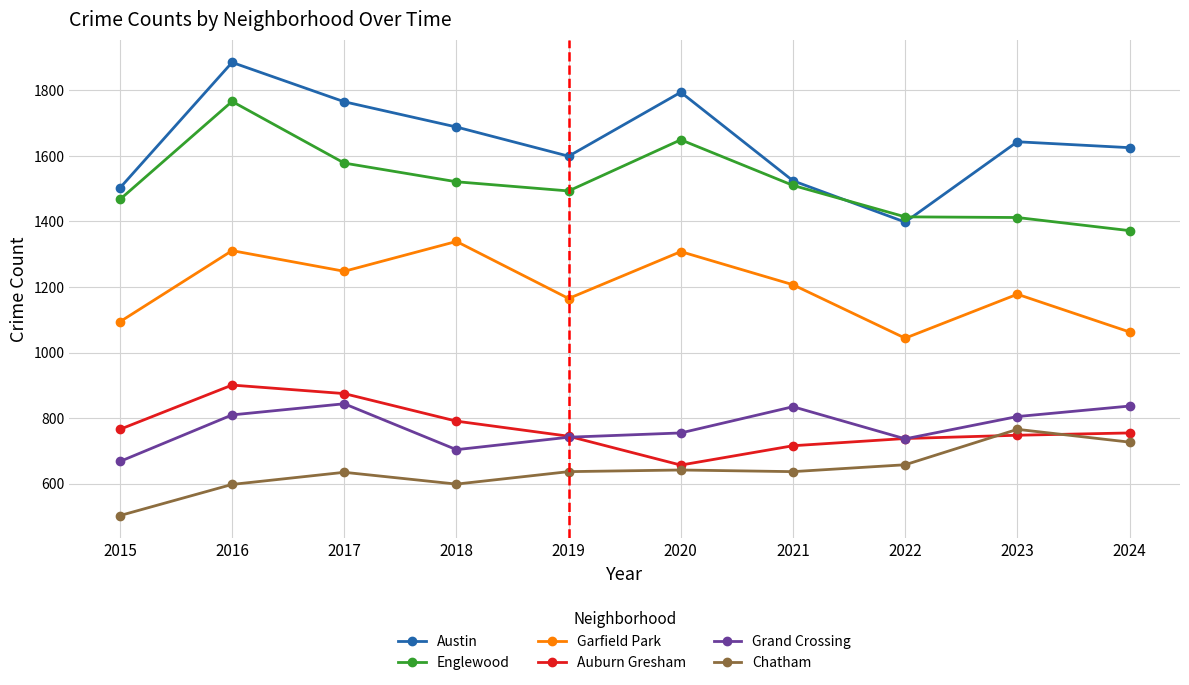

Where is the first local maximum for Englewood?

2016